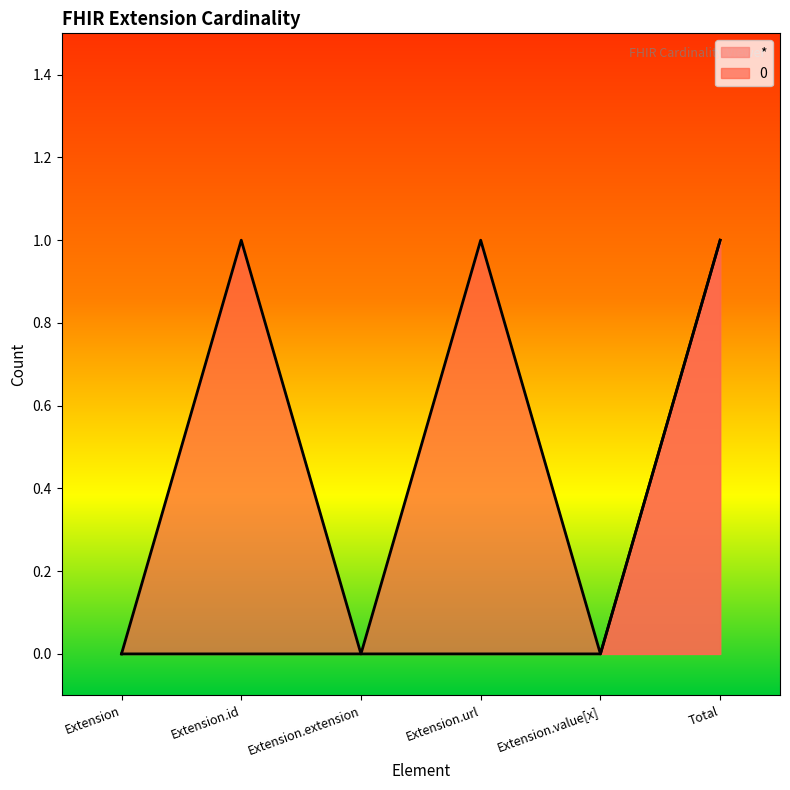

Is it true that 0 equals 1 at Extension.id?

False